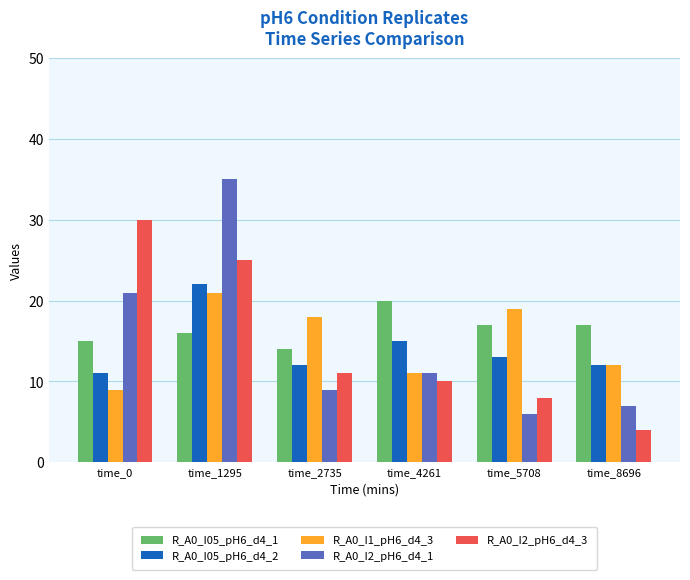

What is the value of the R_A0_I2_pH6_d4_1 bar at the 1st from the left?

21